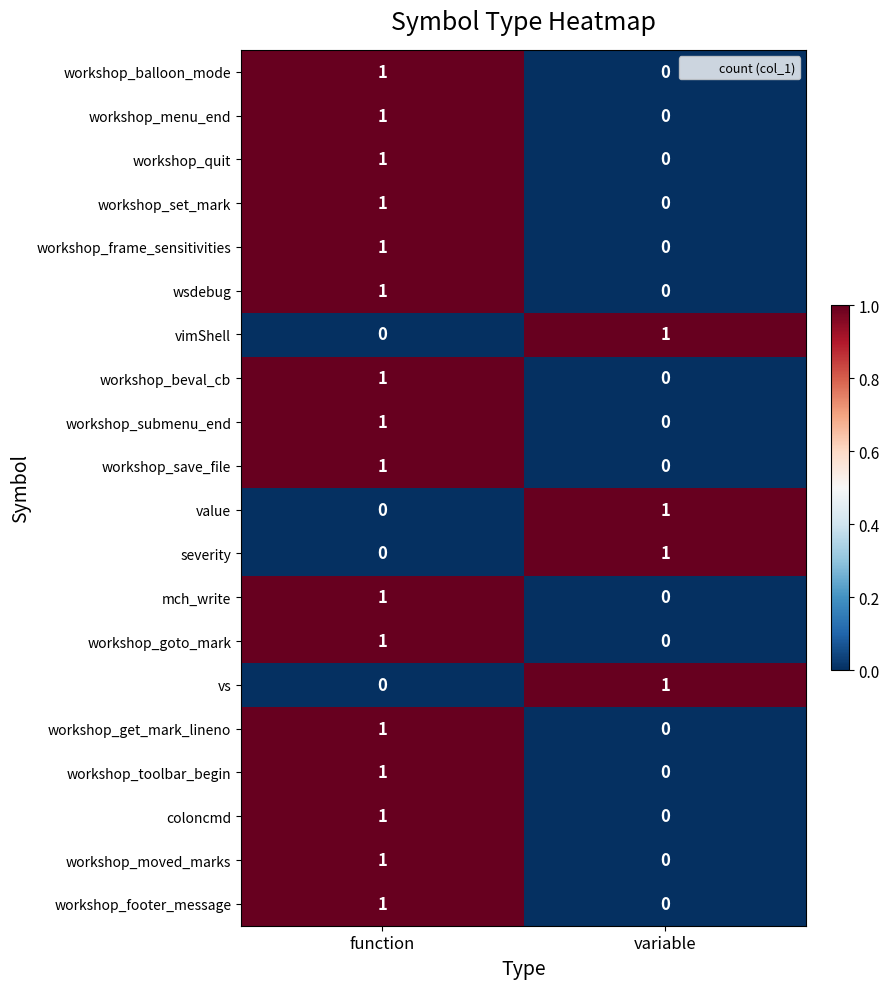

How many data points does each series have?

2